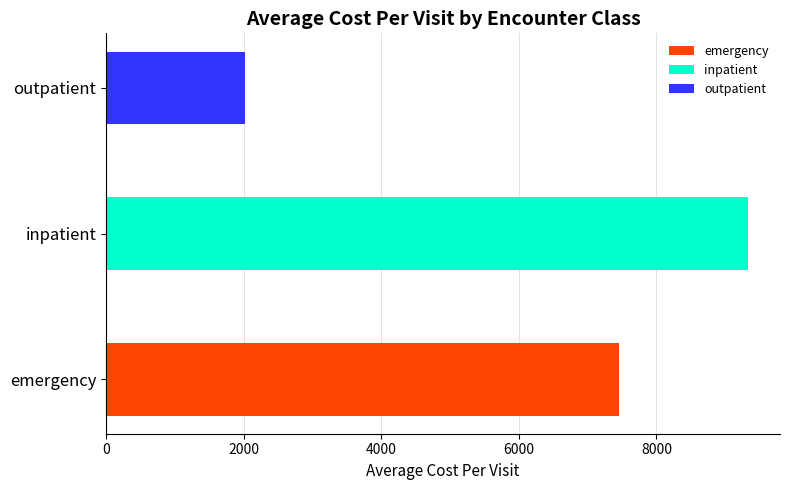

How many bars are there in total?

3